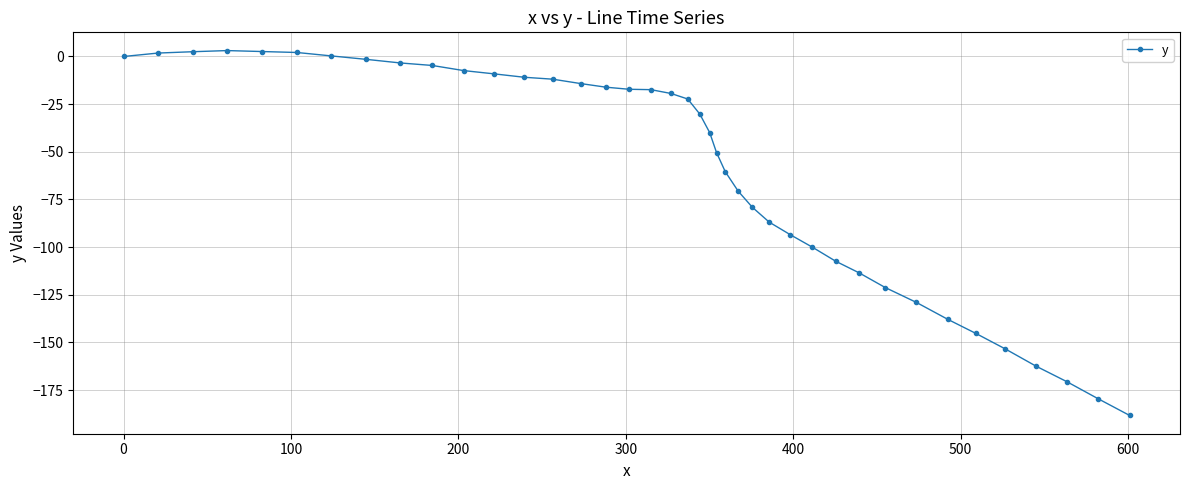

What is the difference between the maximum and second lowest values?

182.6